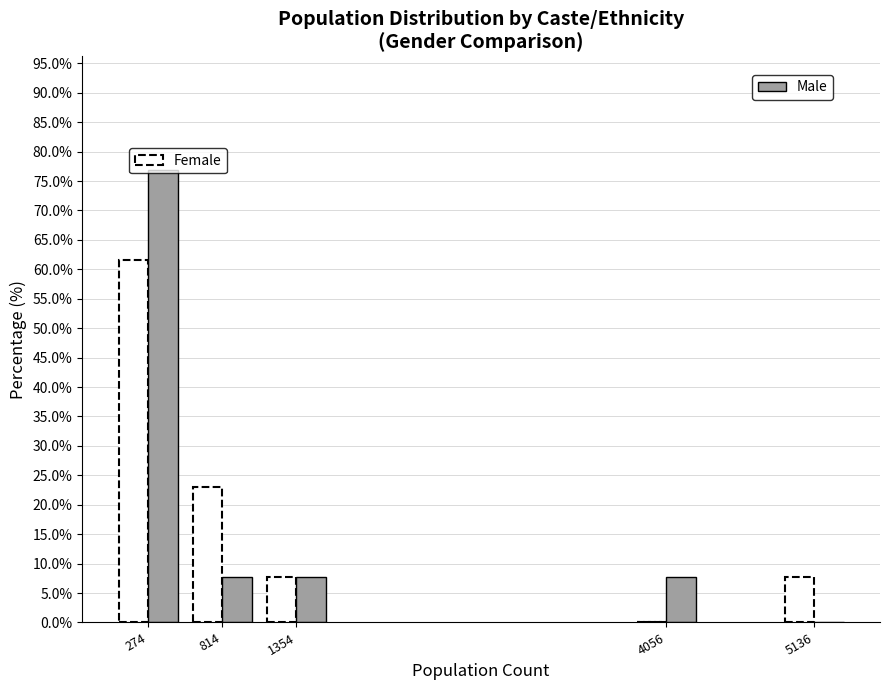

At which category is the sum across all series the highest?

274